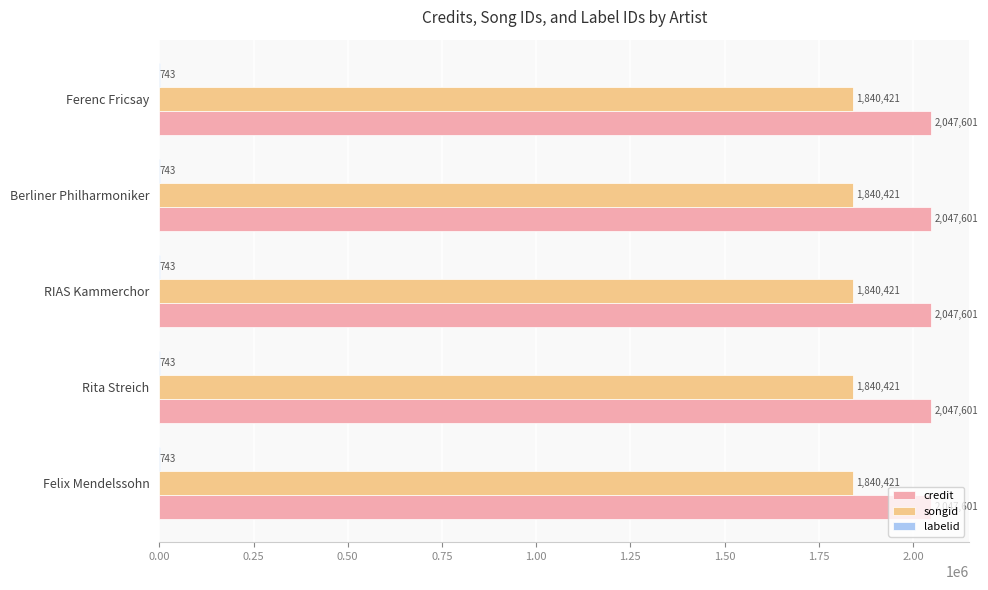

How many distinct data groups are displayed?

3